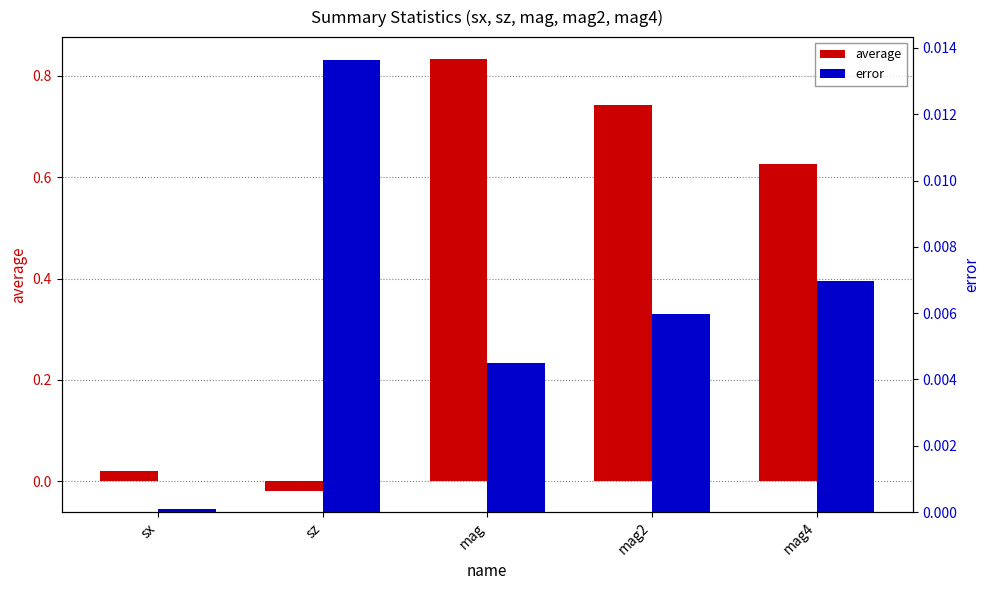

Rank the series at sz from lowest to highest value.

average, error